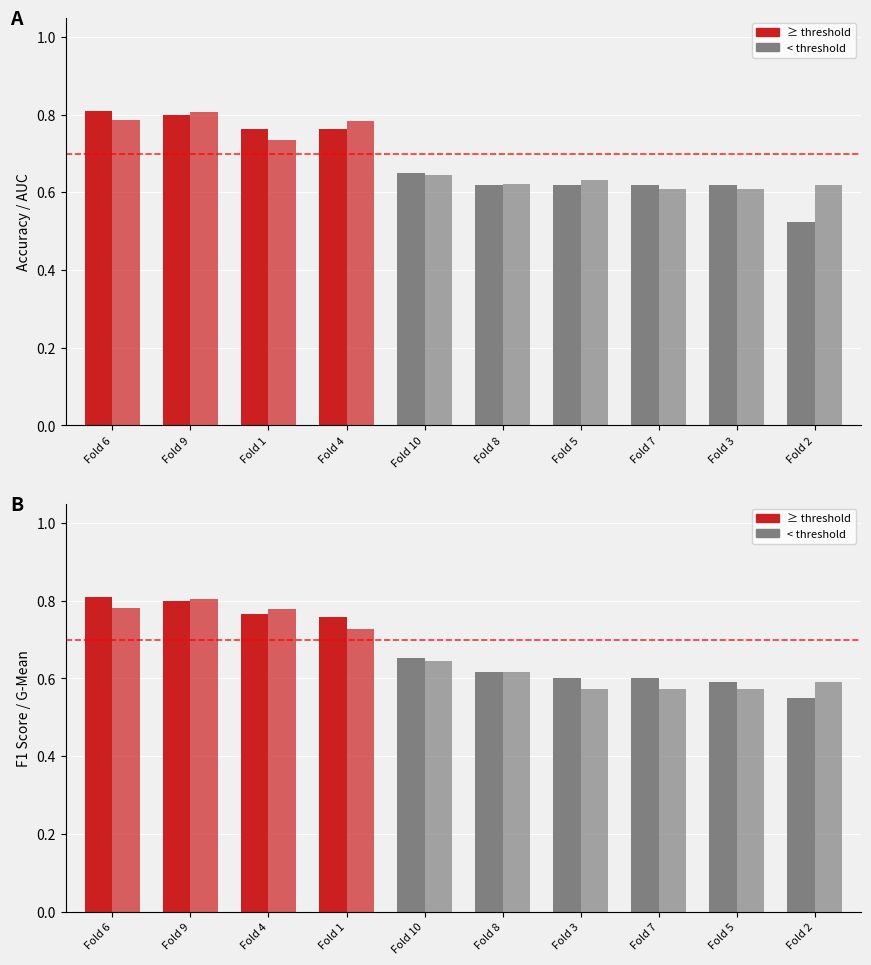

Between Fold 9 and Fold 10, which series saw the biggest shift?

auc